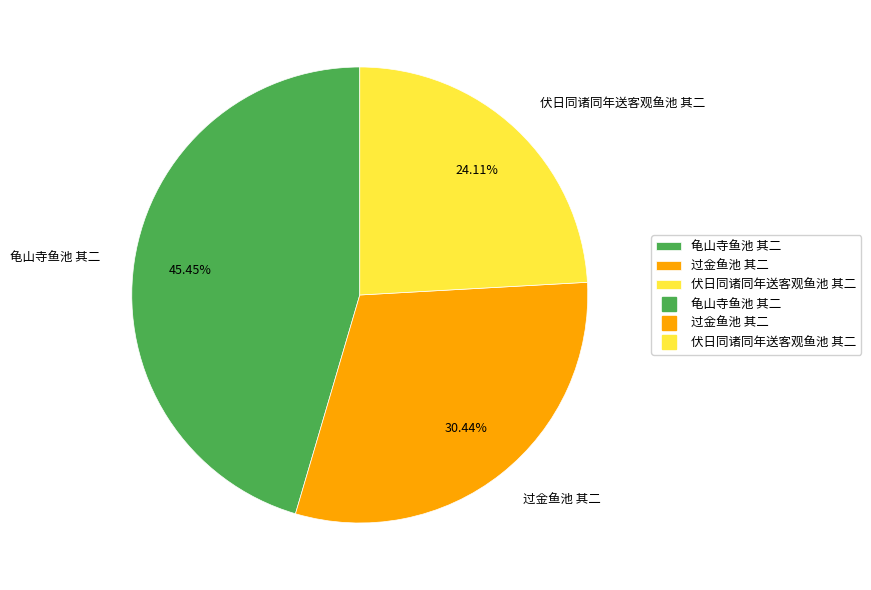

Combined, do 龟山寺鱼池 其二 and 过金鱼池 其二 account for over 50%?

Yes